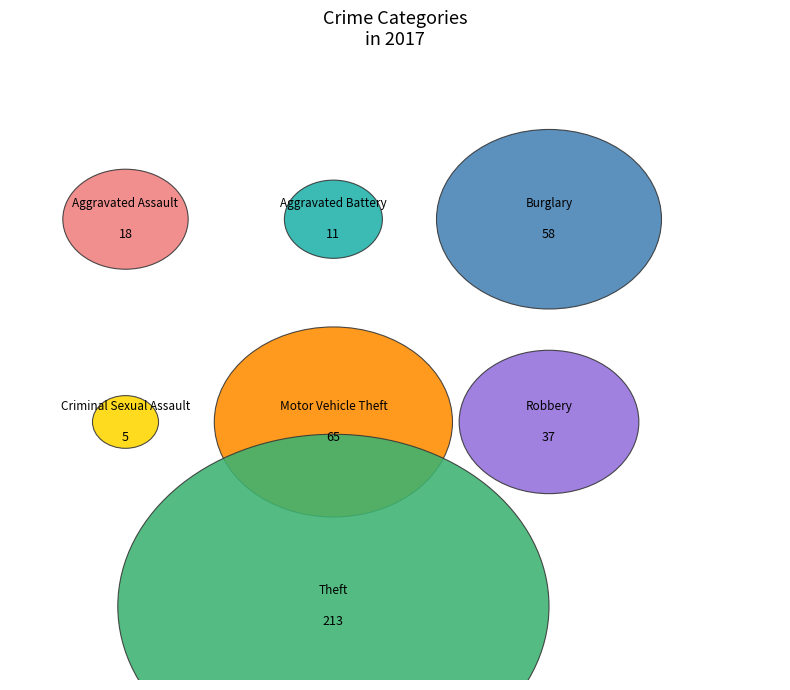

Which has a higher value, Theft or Aggravated Battery?

Theft